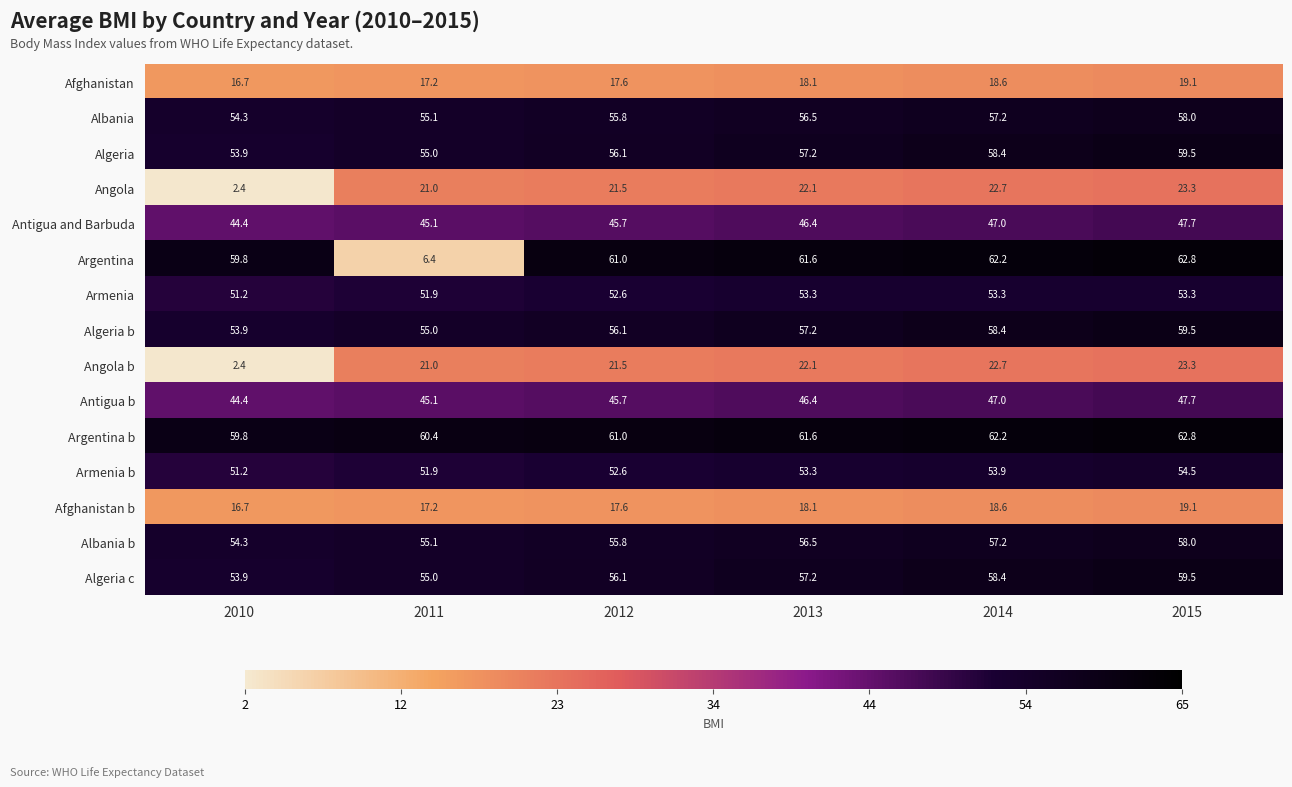

What is the greatest value displayed?

62.8